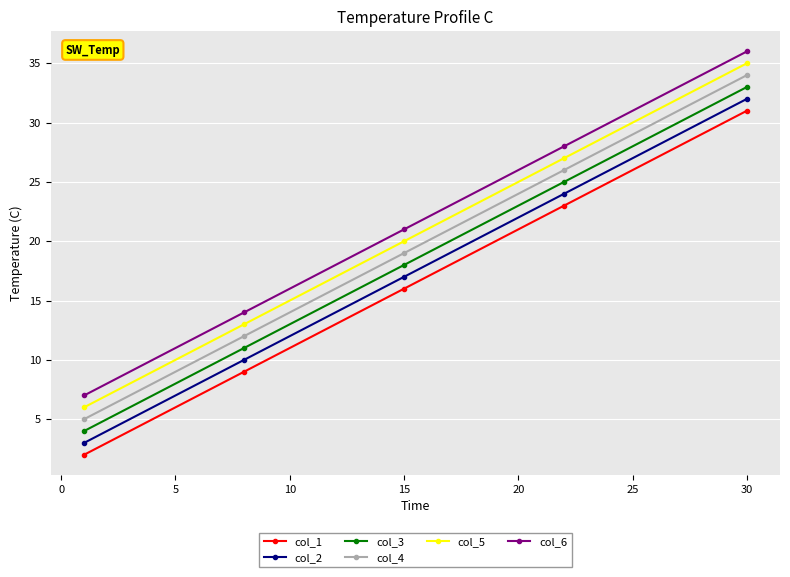

What is the value of the col_1 point at the 1st from the left?

2